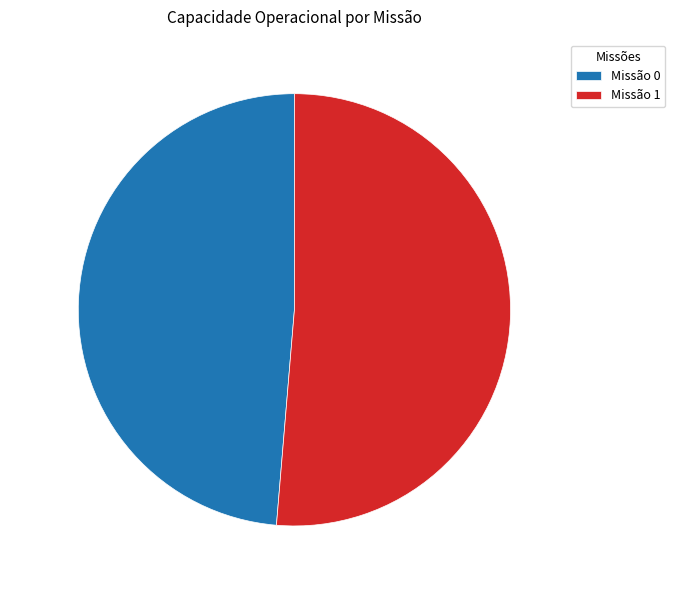

Is there any slice that represents more than half of the pie?

Yes